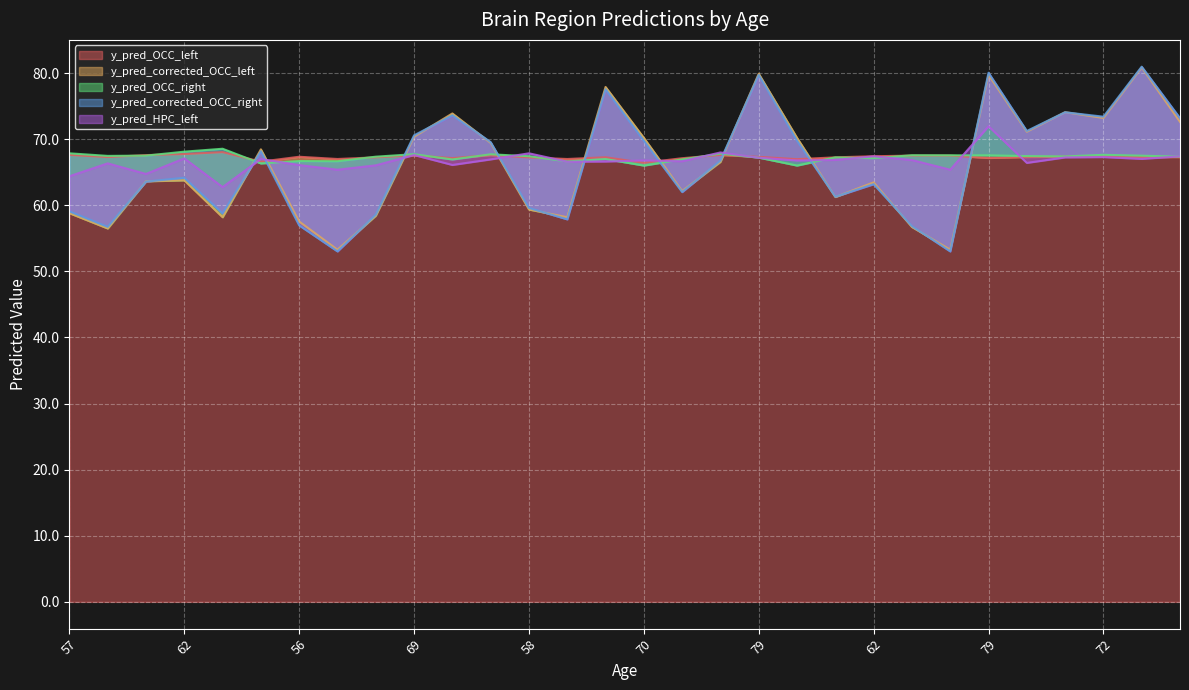

The y_pred_corrected_OCC_left series shows 33.4 at 57. True or false?

False